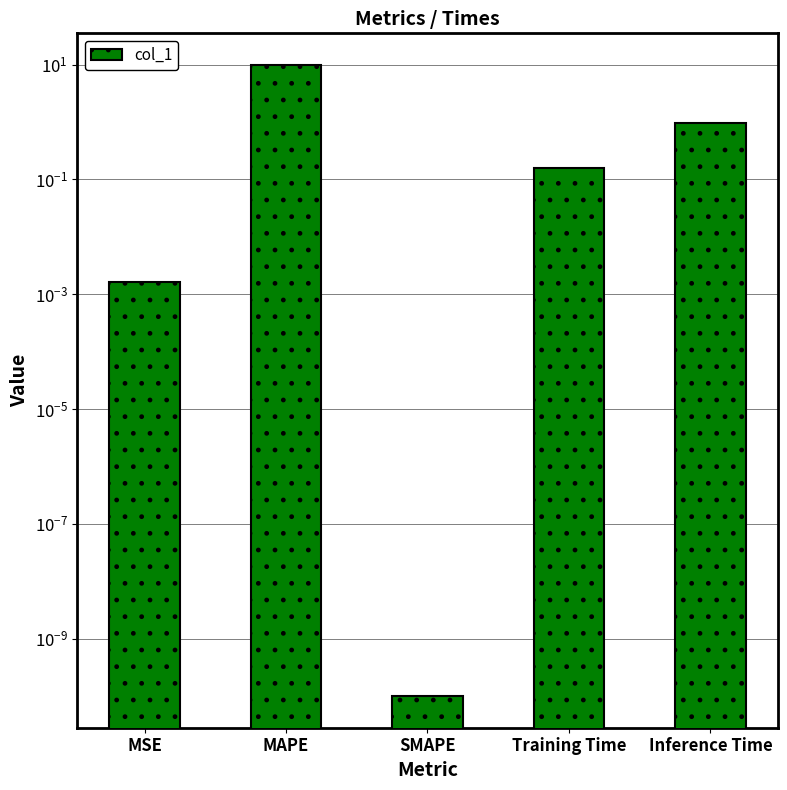

At which category does the chart reach its minimum across all series?

SMAPE